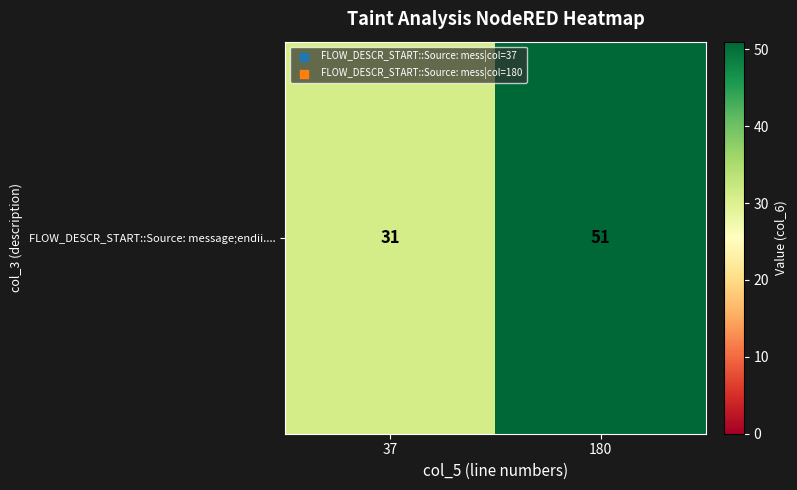

What is the minimum value shown in the chart?

31